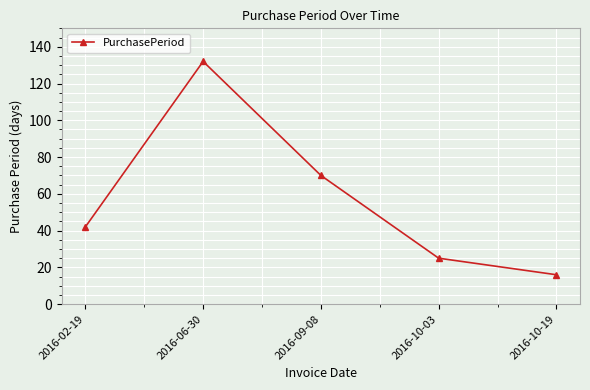

Rank the categories by value from lowest to highest.

2016-10-19, 2016-10-03, 2016-02-19, 2016-09-08, 2016-06-30